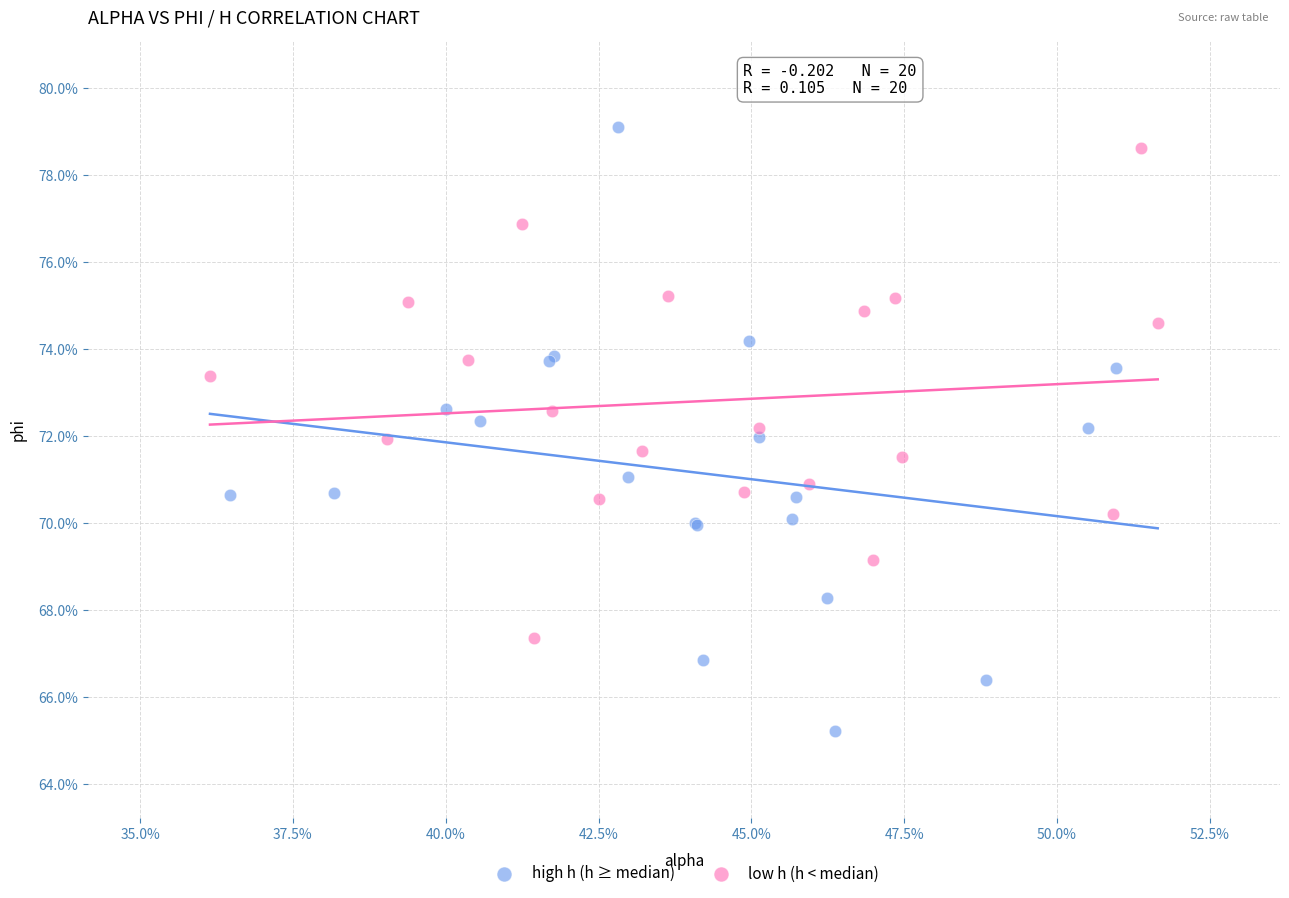

Which series contains the highest Y value?

high h (h ≥ median)